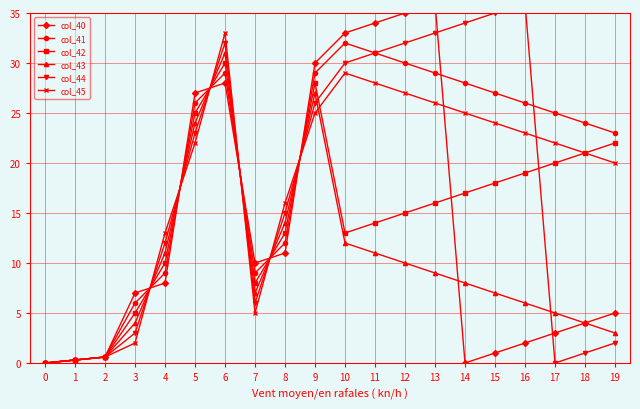

Is it true that col_43 equals 5.0 at 17?

True